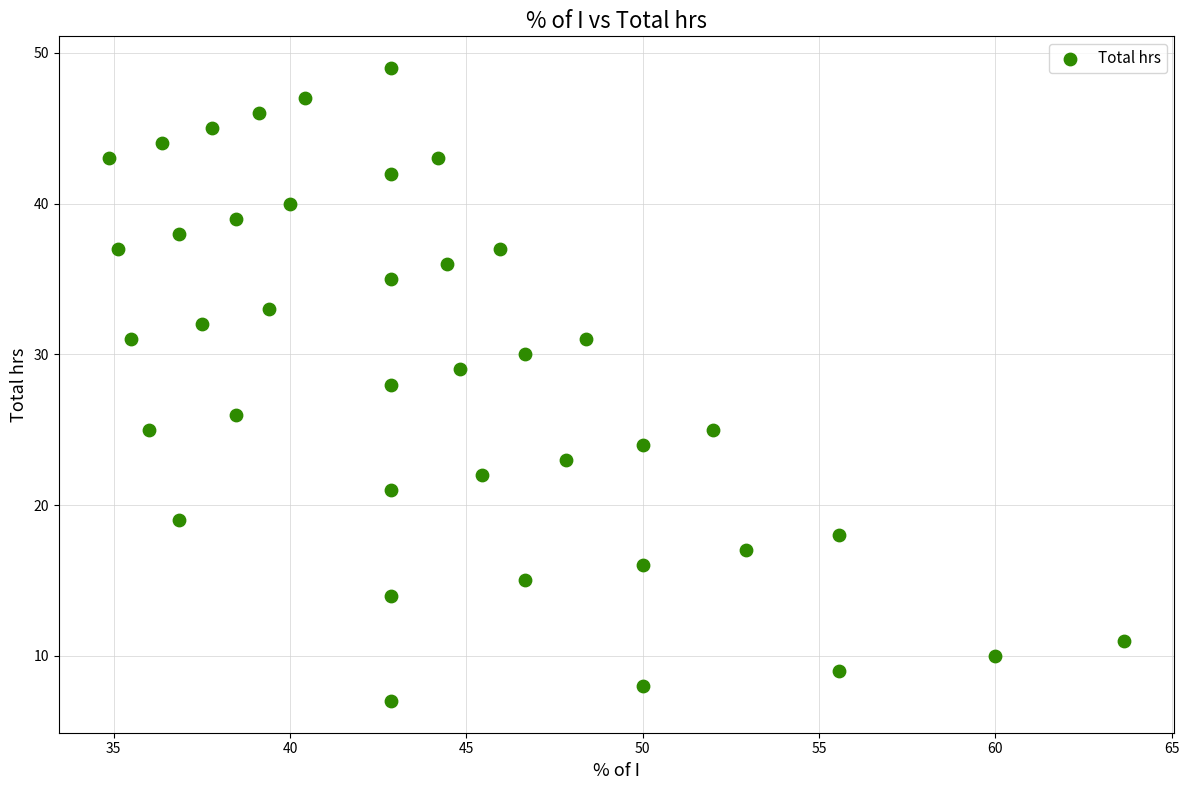

What is the range of Y values (max minus min)?

42